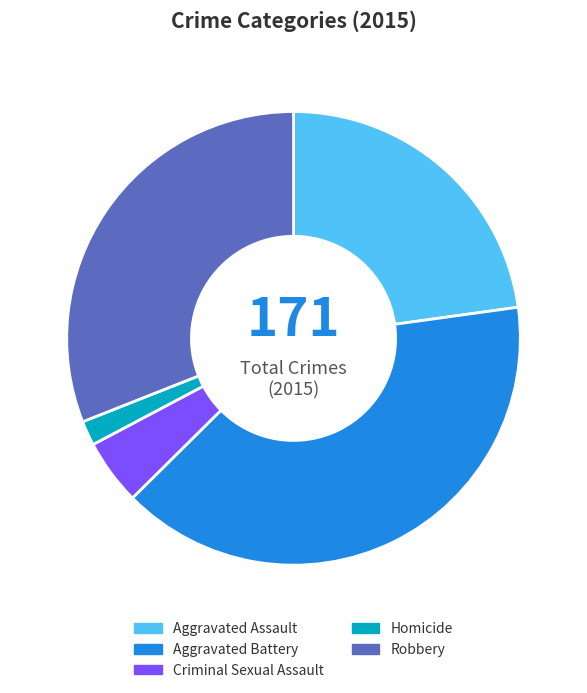

Which category has the smallest portion of the pie?

Homicide